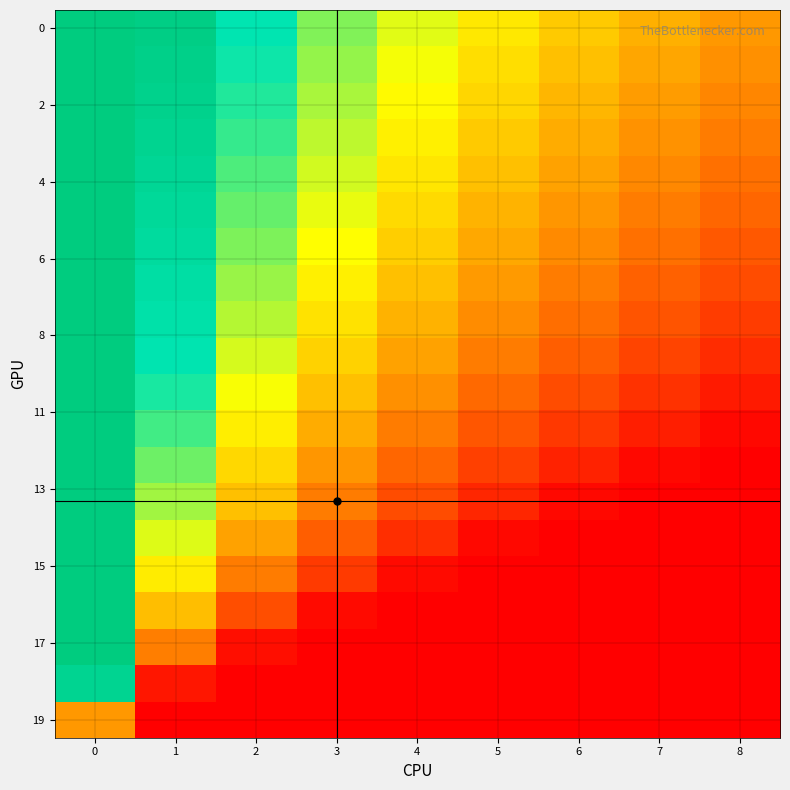

Reading left to right, transcribe all the data shown in this chart.

row_0: 0=1.0	1=1.0	2=0.8	3=0.6	4=0.5	5=0.5	6=0.4	7=0.3	8=0.3
row_1: 0=1.0	1=1.0	2=0.7	3=0.6	4=0.5	5=0.4	6=0.4	7=0.3	8=0.3
row_2: 0=1.0	1=0.9	2=0.7	3=0.6	4=0.5	5=0.4	6=0.4	7=0.3	8=0.3
row_3: 0=1.0	1=0.9	2=0.7	3=0.6	4=0.5	5=0.4	6=0.3	7=0.3	8=0.2
row_4: 0=1.0	1=0.9	2=0.7	3=0.5	4=0.4	5=0.4	6=0.3	7=0.3	8=0.2
row_5: 0=1.0	1=0.9	2=0.7	3=0.5	4=0.4	5=0.4	6=0.3	7=0.2	8=0.2
row_6: 0=1.0	1=0.8	2=0.6	3=0.5	4=0.4	5=0.3	6=0.3	7=0.2	8=0.2
row_7: 0=1.0	1=0.8	2=0.6	3=0.5	4=0.4	5=0.3	6=0.2	7=0.2	8=0.1
row_8: 0=1.0	1=0.8	2=0.6	3=0.4	4=0.3	5=0.3	6=0.2	7=0.2	8=0.1
row_9: 0=1.0	1=0.8	2=0.5	3=0.4	4=0.3	5=0.2	6=0.2	7=0.1	8=0.1
row_10: 0=1.0	1=0.7	2=0.5	3=0.4	4=0.3	5=0.2	6=0.1	7=0.1	8=0.1
row_11: 0=1.0	1=0.7	2=0.5	3=0.3	4=0.2	5=0.2	6=0.1	7=0.1	8=0.0
row_12: 0=1.0	1=0.6	2=0.4	3=0.3	4=0.2	5=0.1	6=0.1	7=0.0	8=0.0
row_13: 0=1.0	1=0.6	2=0.4	3=0.2	4=0.2	5=0.1	6=0.0	7=0.0	8=0.0
row_14: 0=1.0	1=0.5	2=0.3	3=0.2	4=0.1	5=0.0	6=0.0	7=0.0	8=0.0
row_15: 0=1.0	1=0.5	2=0.2	3=0.1	4=0.0	5=0.0	6=0.0	7=0.0	8=0.0
row_16: 0=1.0	1=0.4	2=0.2	3=0.0	4=0.0	5=0.0	6=0.0	7=0.0	8=0.0
row_17: 0=1.0	1=0.2	2=0.0	3=0.0	4=0.0	5=0.0	6=0.0	7=0.0	8=0.0
row_18: 0=0.9	1=0.0	2=0.0	3=0.0	4=0.0	5=0.0	6=0.0	7=0.0	8=0.0
row_19: 0=0.3	1=0.0	2=0.0	3=0.0	4=0.0	5=0.0	6=0.0	7=0.0	8=0.0